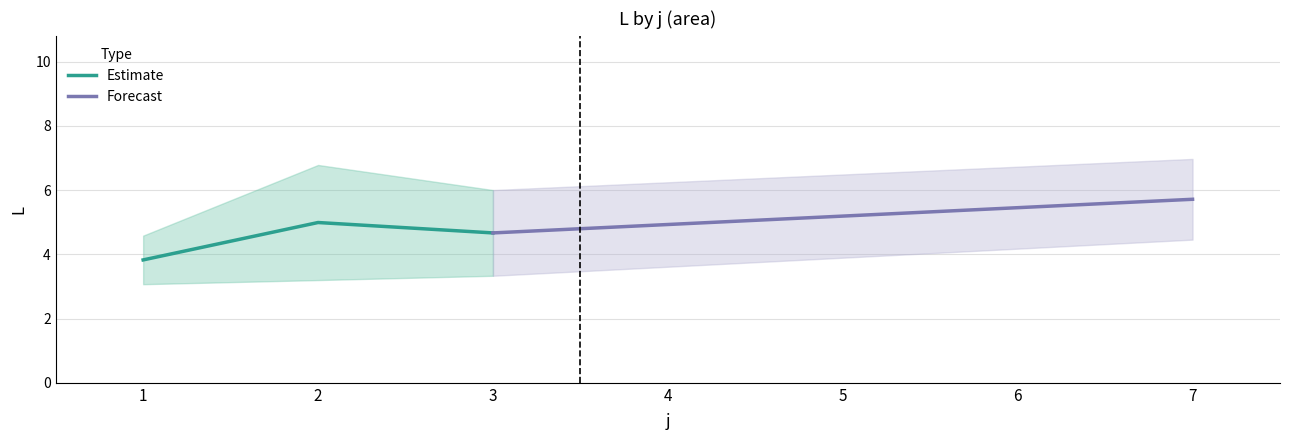

True or false: Estimate has a value of 6.4 at 1.

False